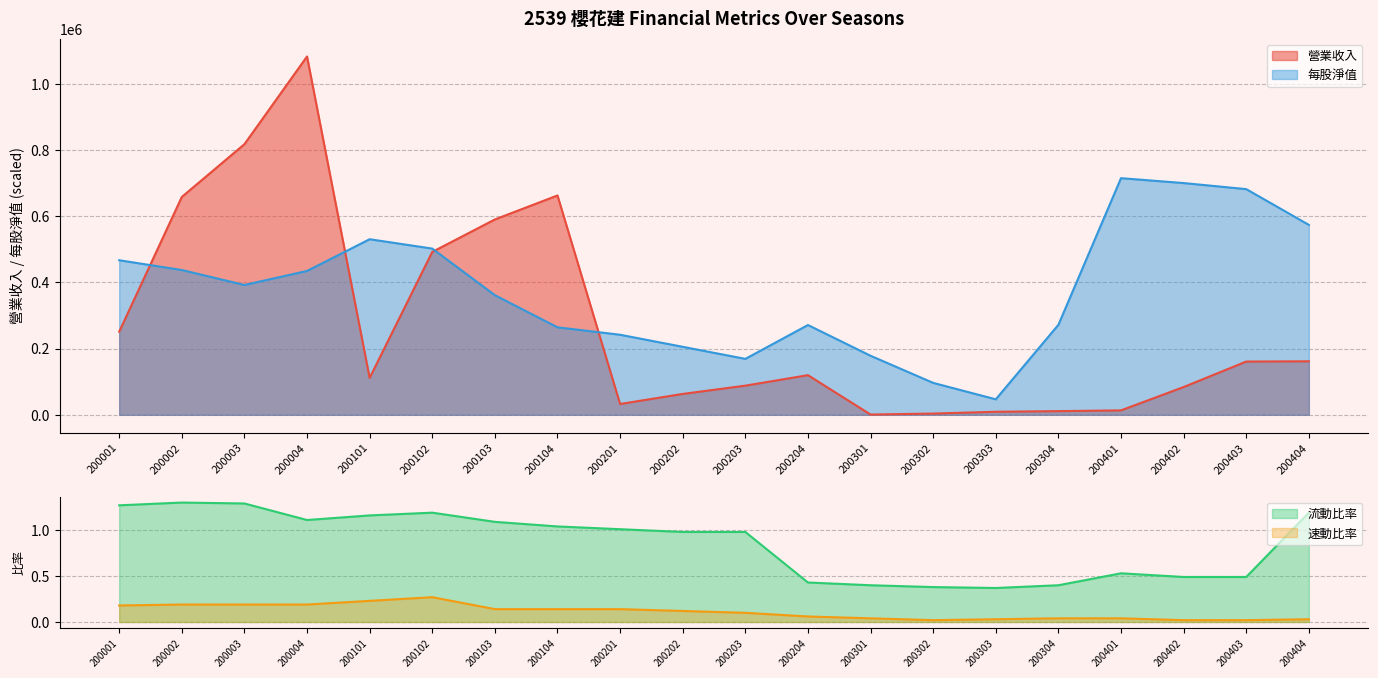

What is the sum of the 營業收入 values at 200002 and 200403?

819454.0